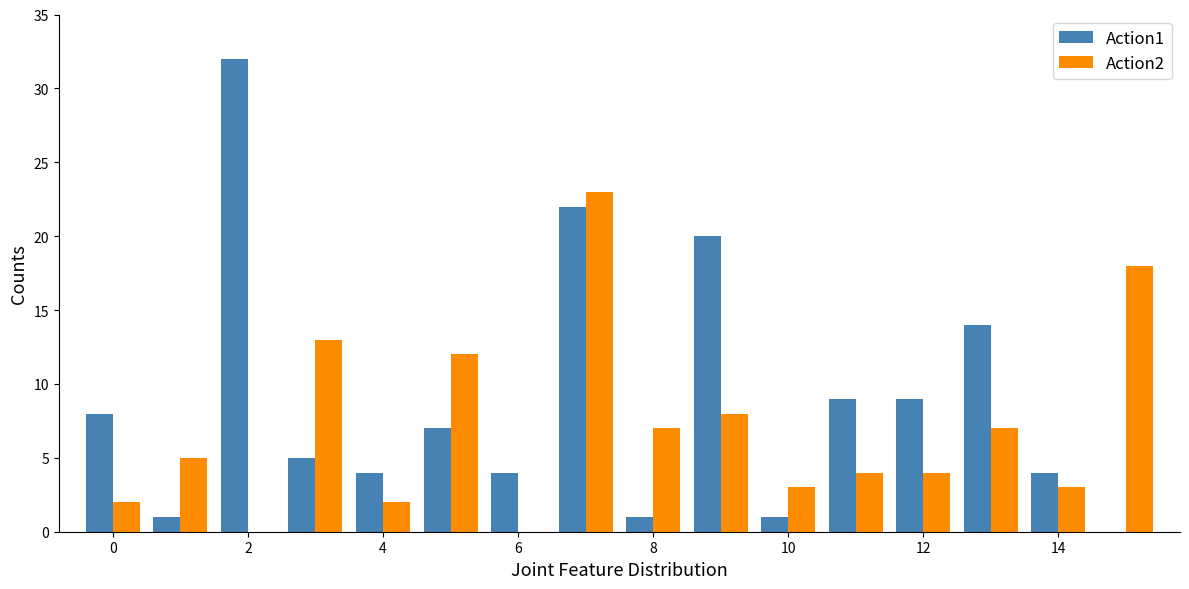

Reading right to left, list all the values displayed in this chart.

Action1: 0	4	14	9	9	1	20	1	22	4	7	4	5	32	1	8
Action2: 18	3	7	4	4	3	8	7	23	0	12	2	13	0	5	2